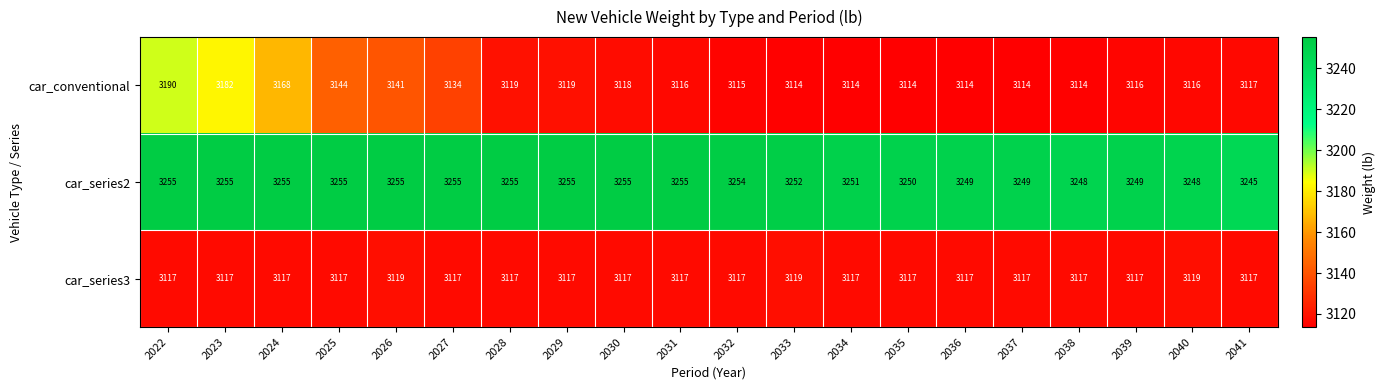

What is the minimum value shown in the chart?

3114